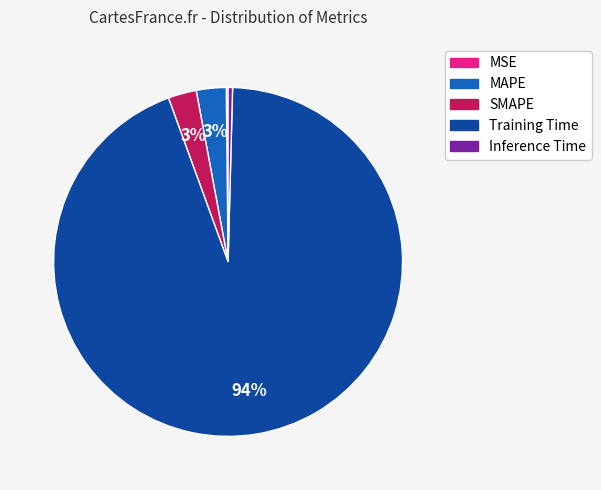

Which slice is the largest?

Training Time